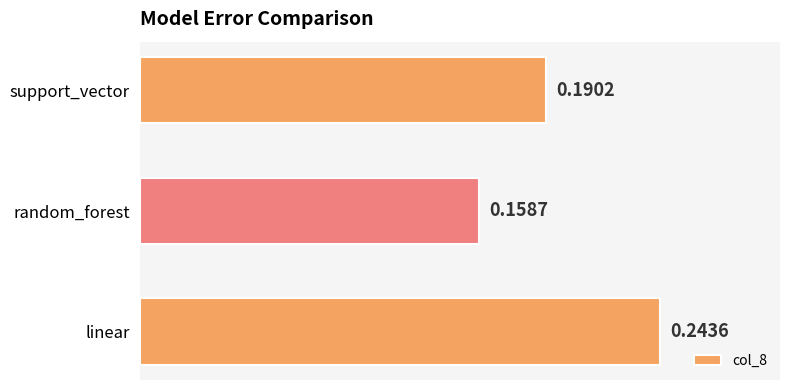

What is the sum of the values at support_vector and random_forest?

0.3